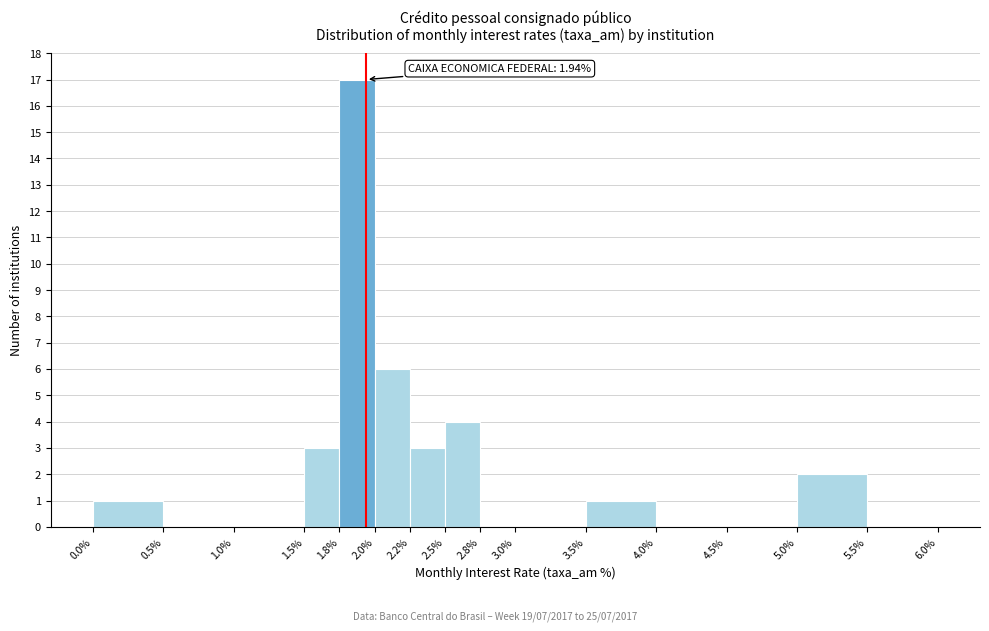

Over which range of the x-axis is the bar tallest?

1.8% to 2.0%